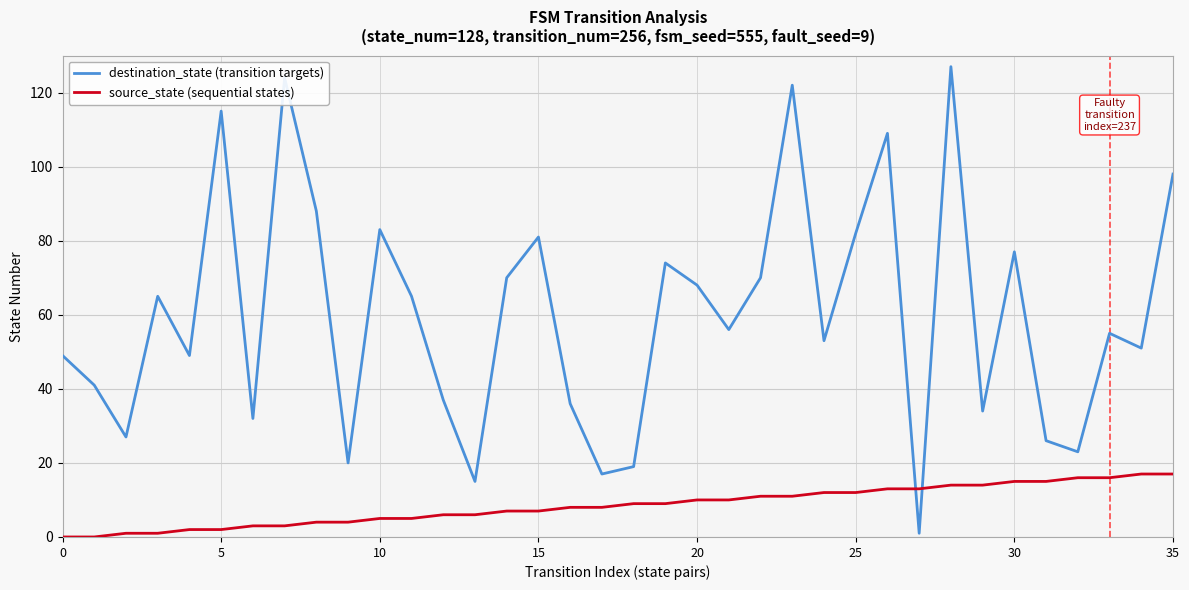

What is the maximum value shown in the chart?

127